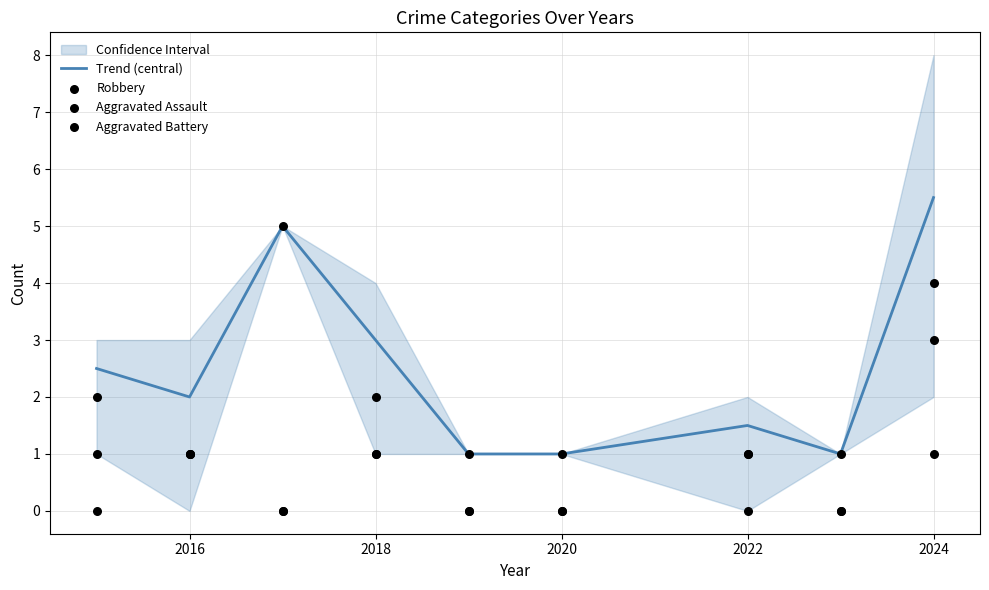

At how many categories does at least one series exceed 1?

6